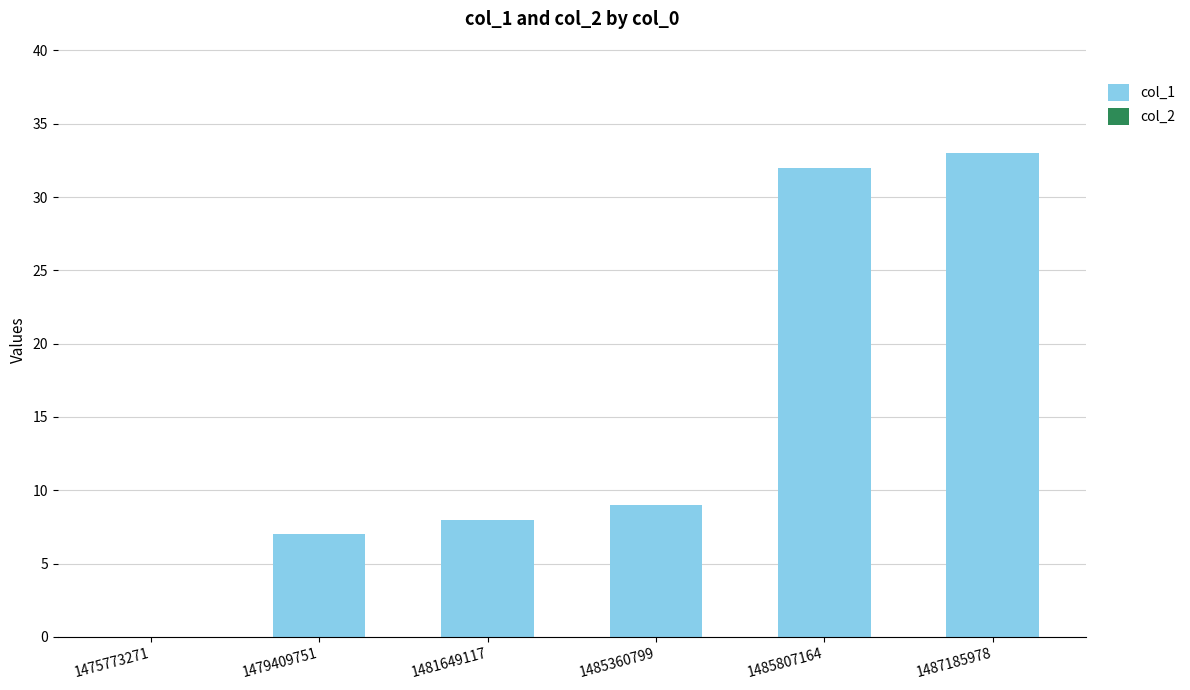

True or false: the data shows 11 at 1485807164.

False